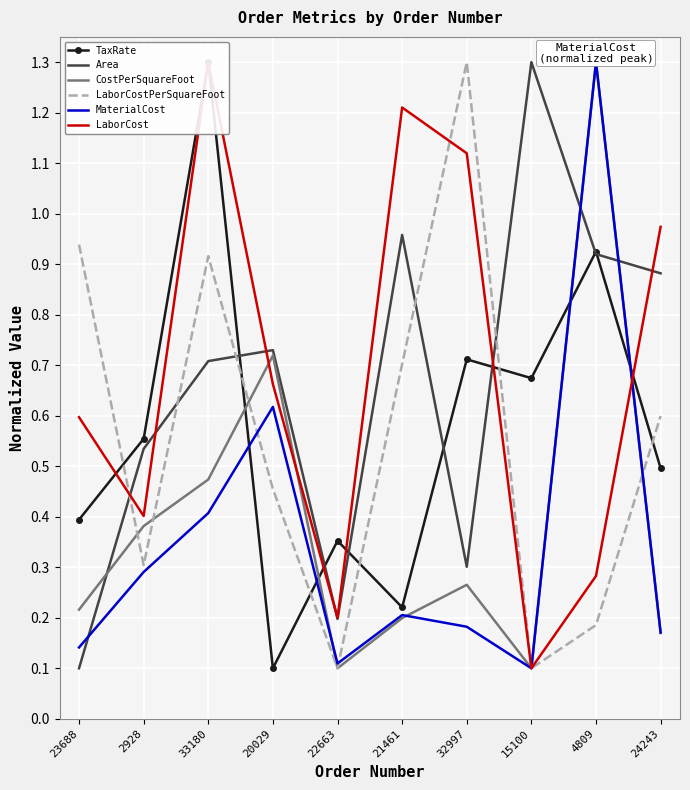

Which category has the lowest value in the LaborCost series?

15100